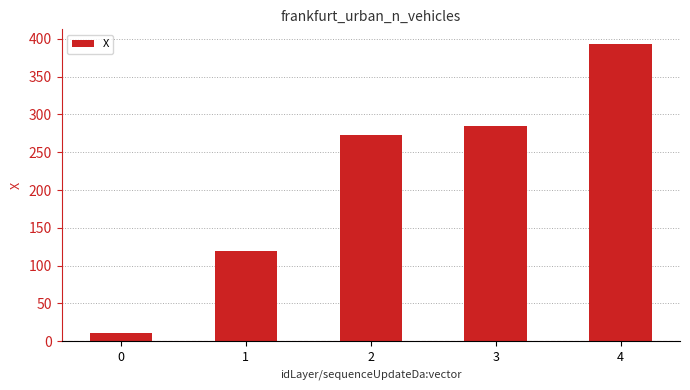

What is the average value?

216.0